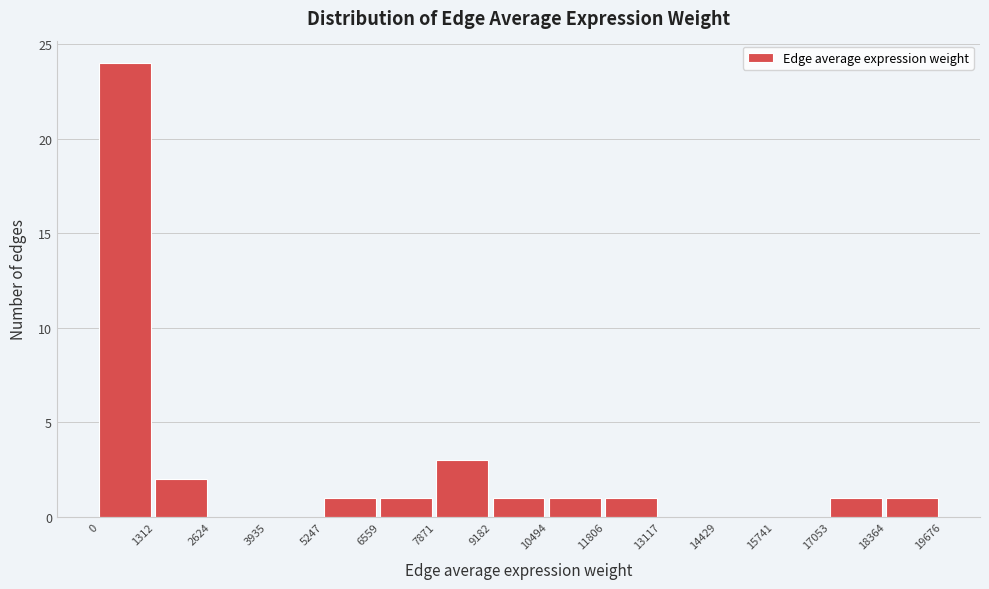

What is the height of the bar covering 9182 to 10494 on the x-axis? The values are not printed on the chart, so give them approximately, as read against the axis.

1